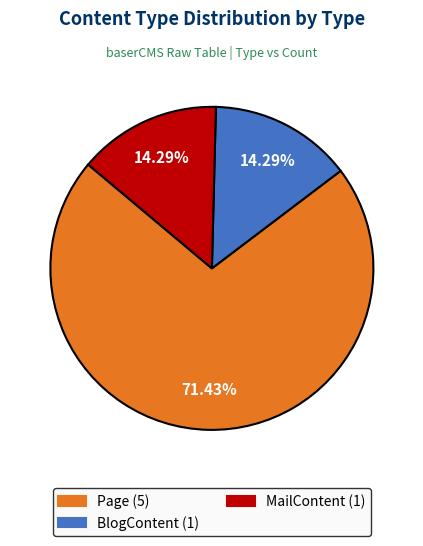

How many slices are in this pie chart?

3